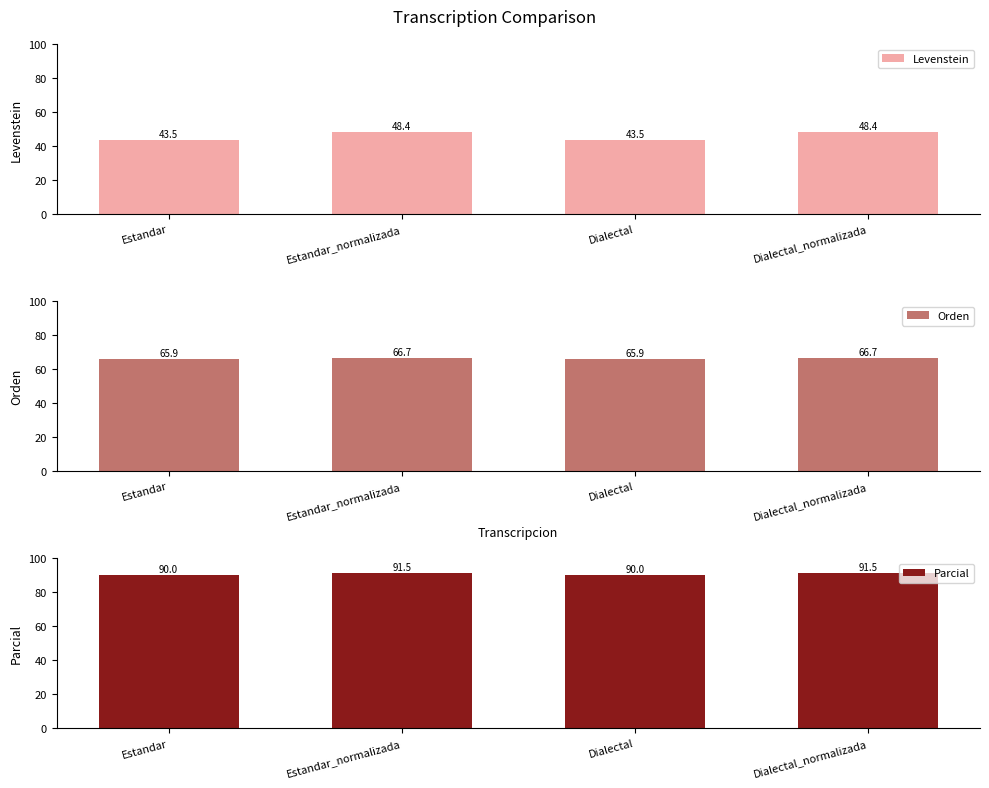

Which category has the highest value in the Orden series?

Estandar_normalizada